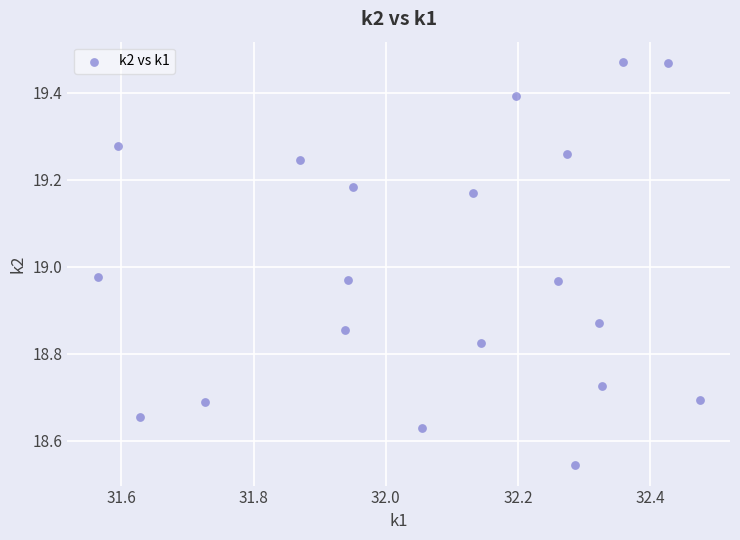

What is the range of X values (max minus min)?

0.9